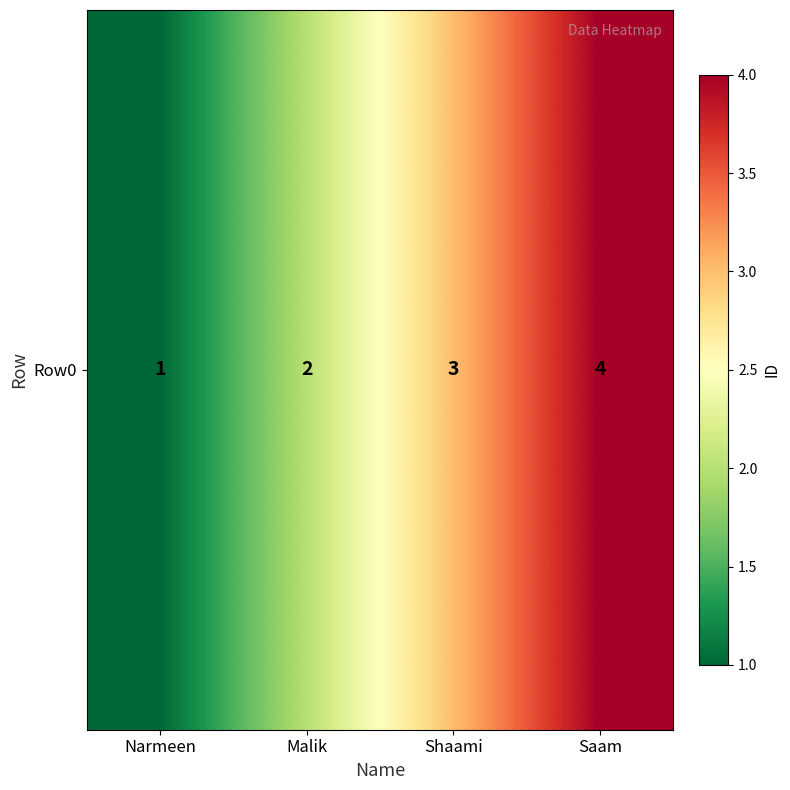

Is it true that the value at Narmeen is 2?

False